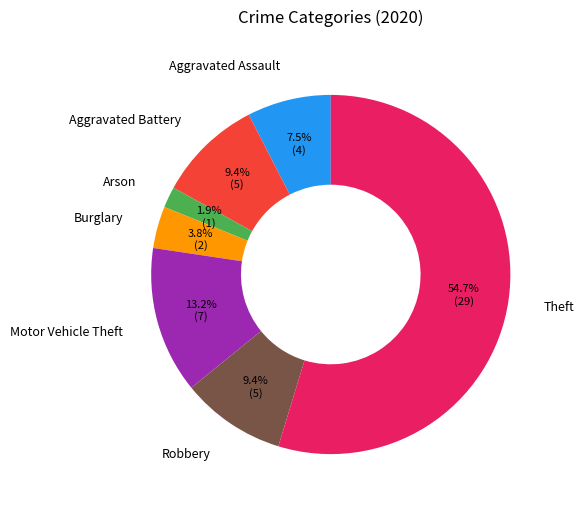

What percentage is NOT represented by Aggravated Battery?

90.6%